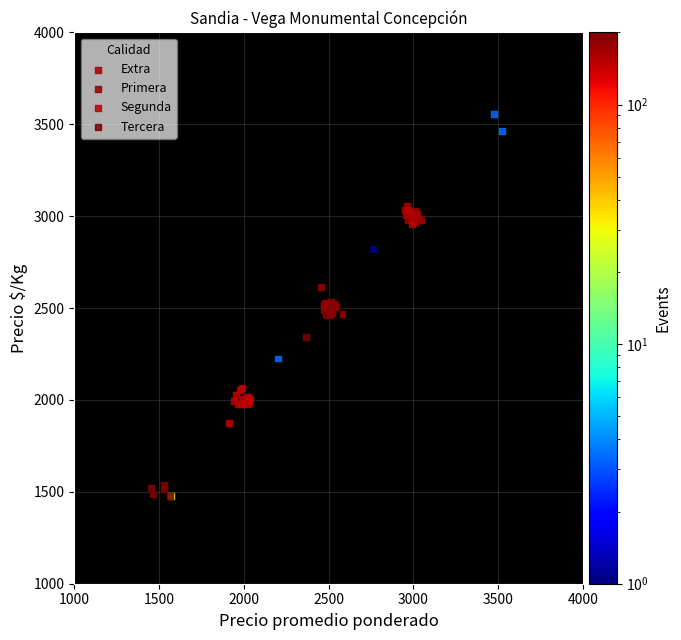

Which series reaches the maximum Y coordinate?

Extra